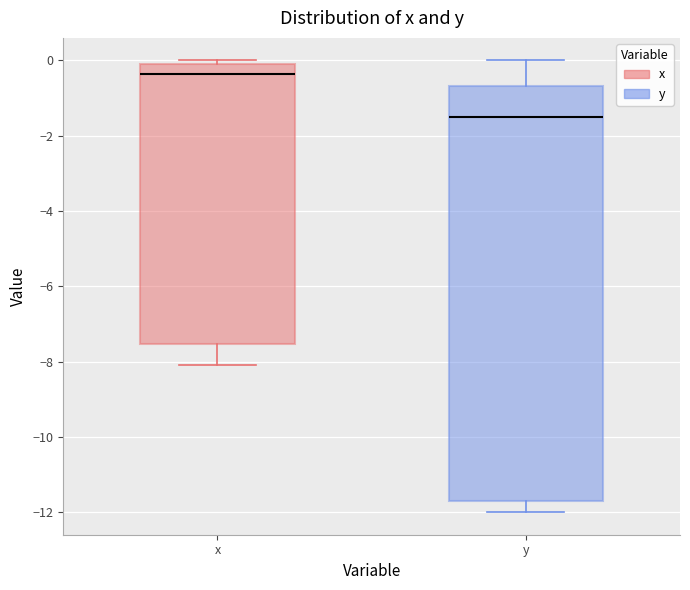

Where does the lower whisker of the box for x end on the y-axis? The values are not printed on the chart, so give them approximately, as read against the axis.

-8.0